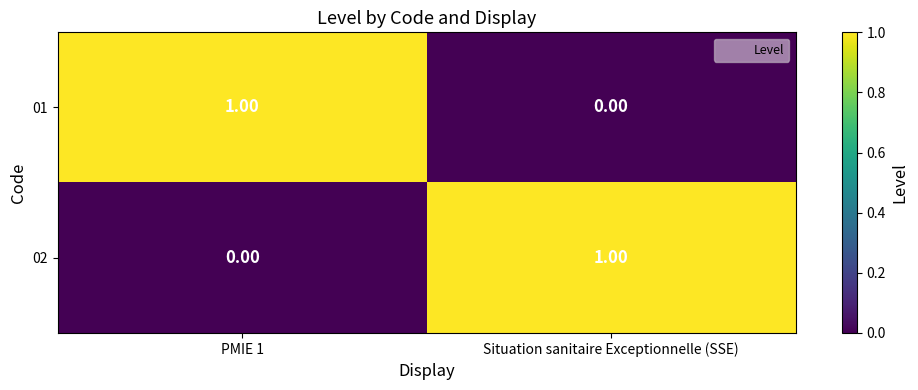

What is the maximum value shown in the chart?

1